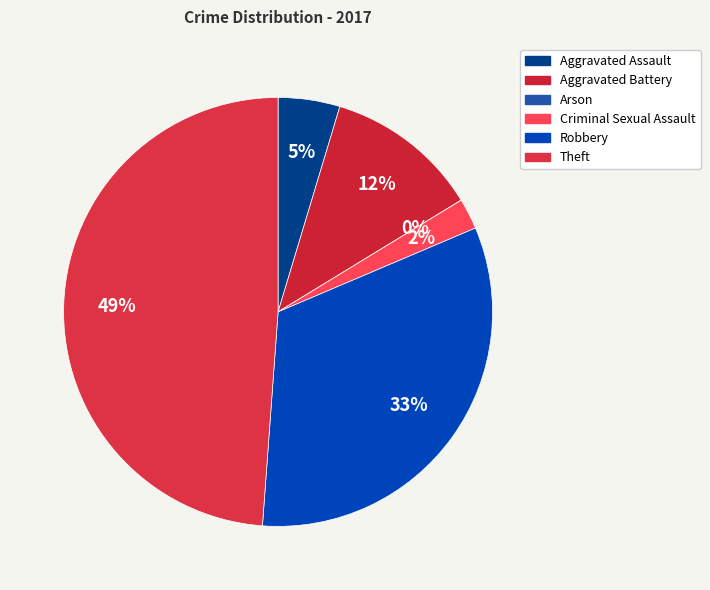

To the nearest percent, what is the combined percentage of Aggravated Battery and Robbery?

44%